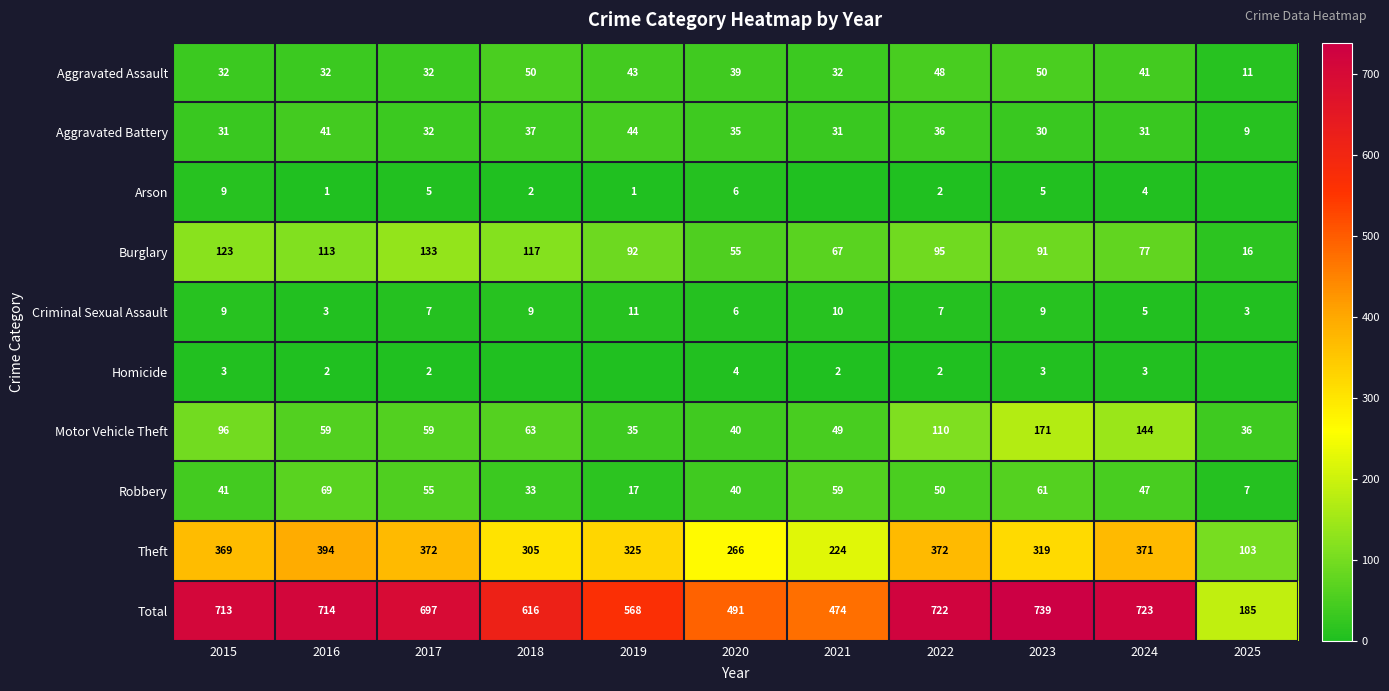

What is the difference between the Motor Vehicle Theft values at 2015 and 2021?

47